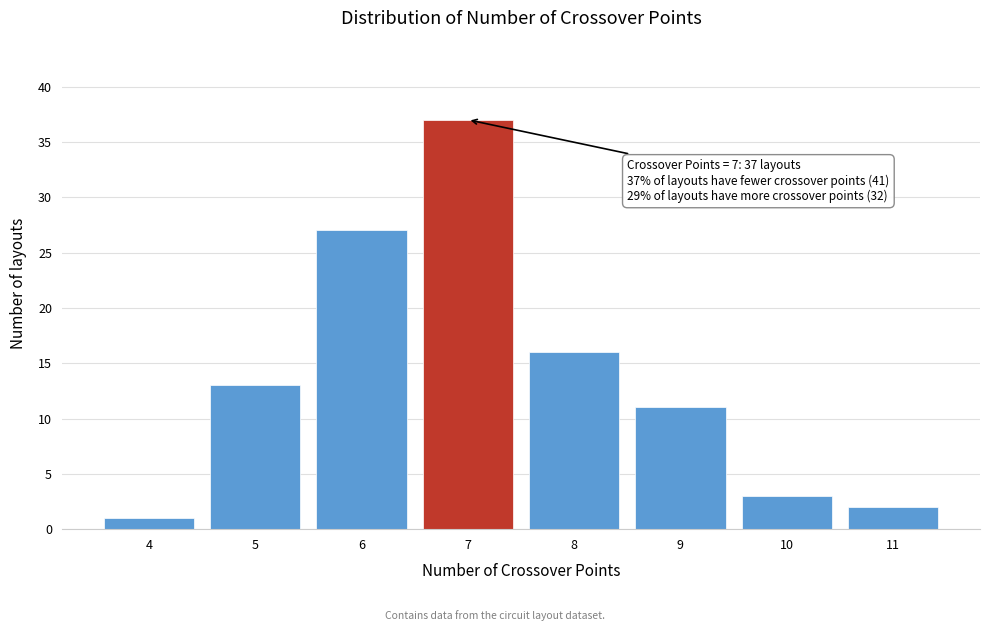

Over which range of the x-axis is the bar tallest?

6.5 to 7.5